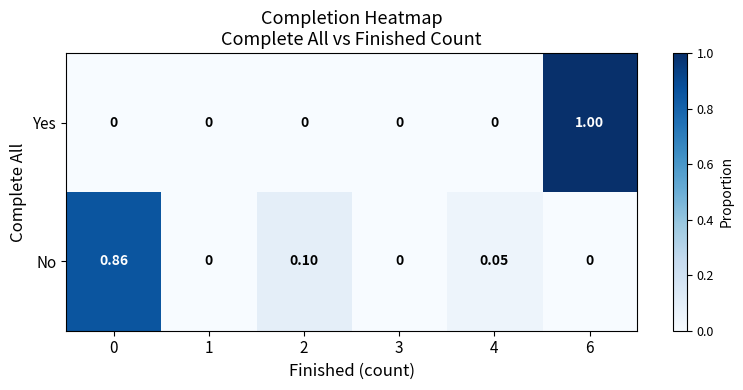

Rank the series at 2 from lowest to highest value.

Yes, No